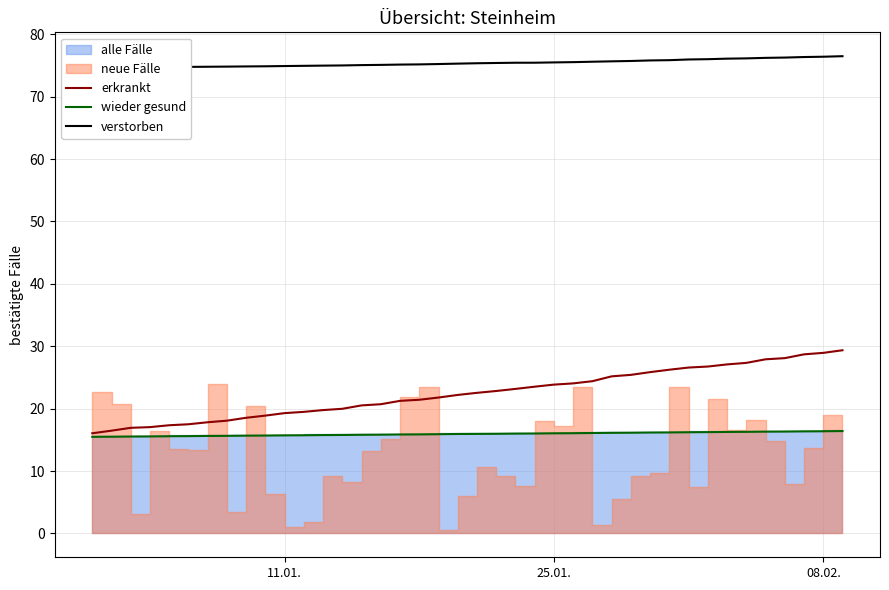

True or false: verstorben has more than 0 points higher than both neighbors.

False